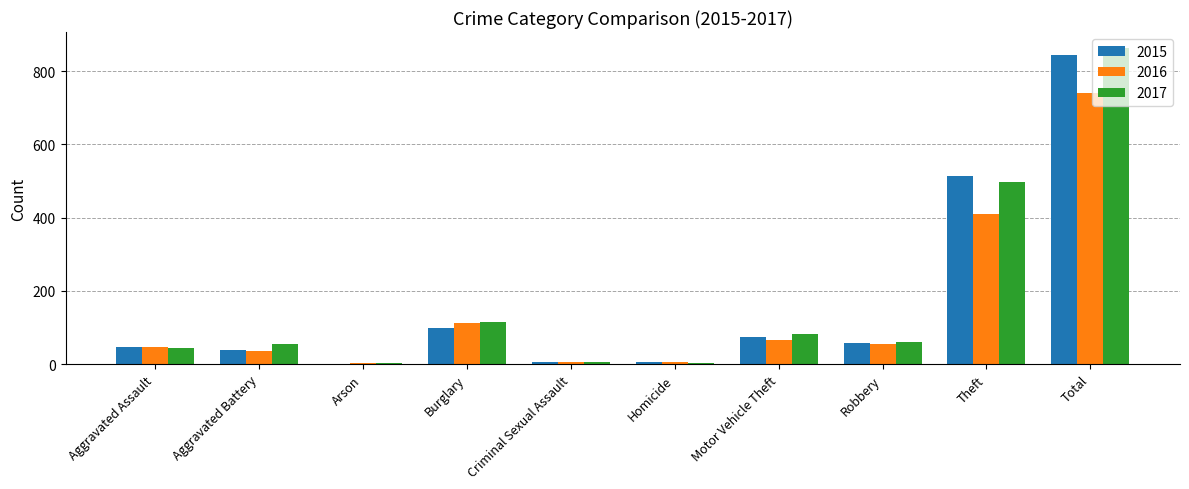

Which category has the highest value in the 2017 series?

Total